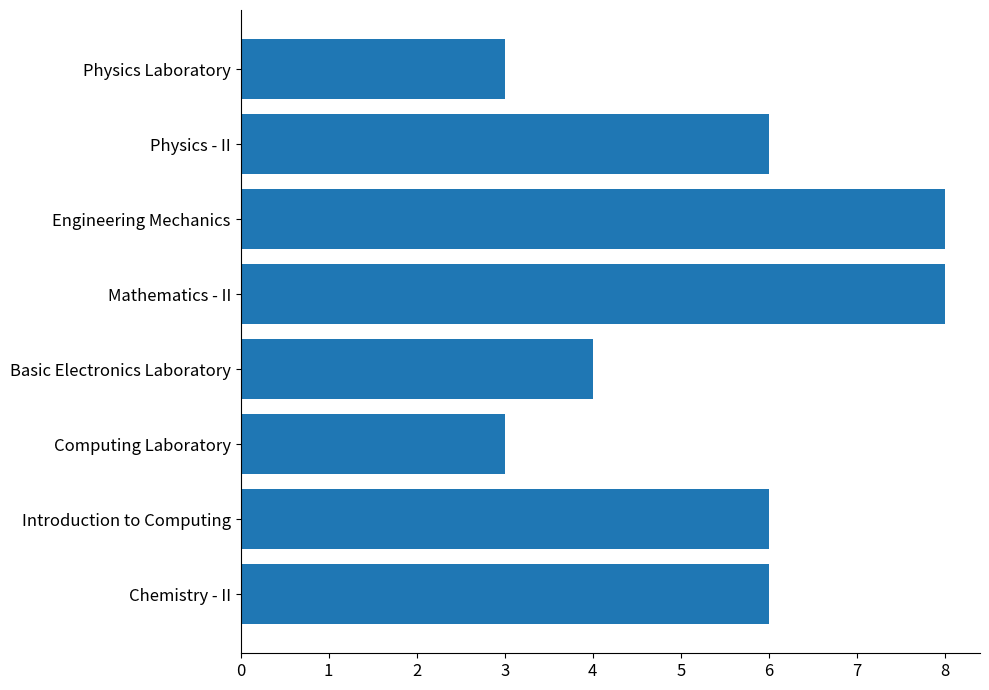

Does the chart contain any negative values?

No